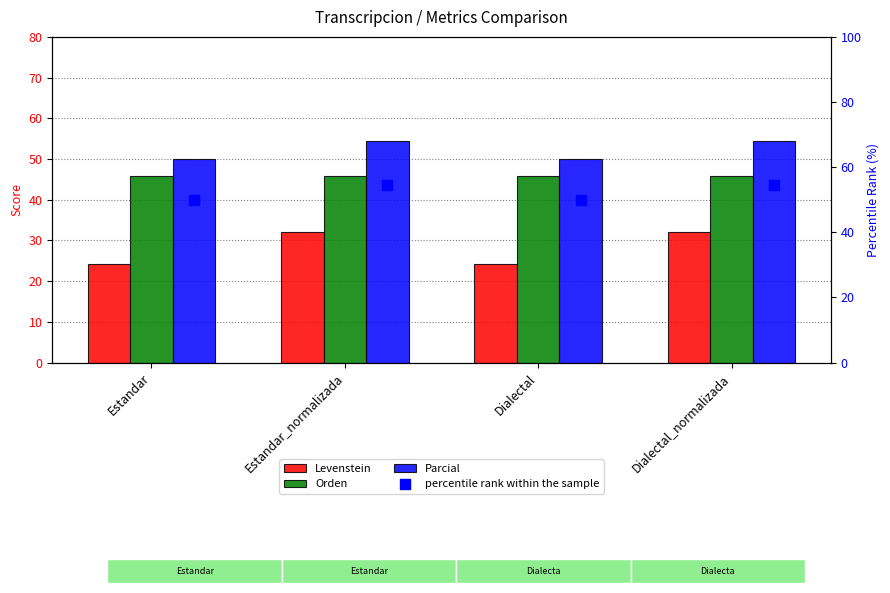

Which series contains the lowest Y value?

Levenstein